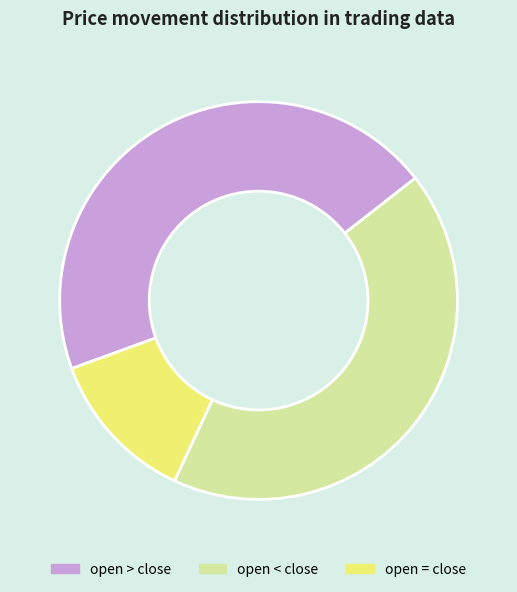

Approximately how many times larger is the value at open > close compared to open < close?

1.1